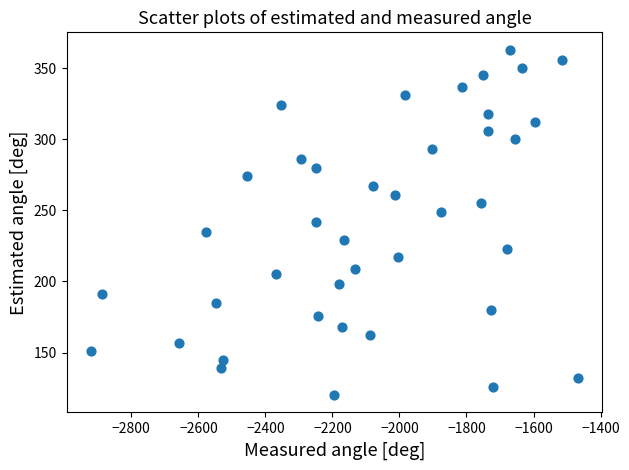

What is the range of Y values (max minus min)?

243